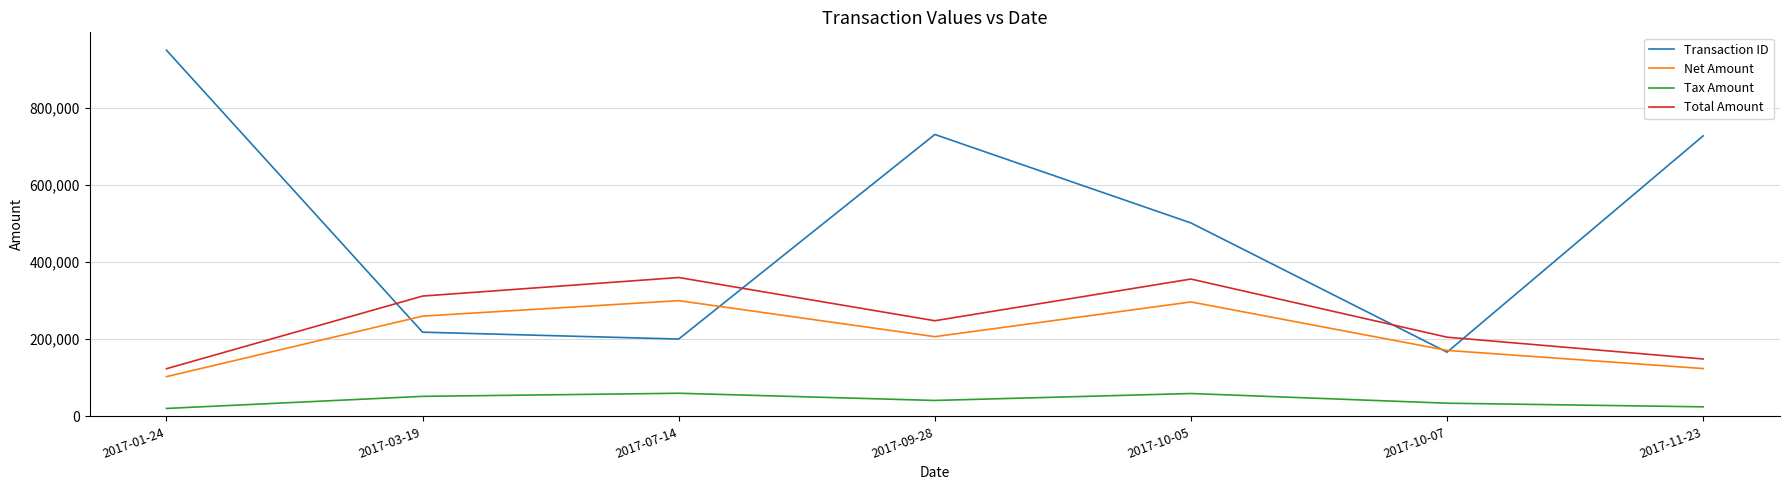

What are all the series names shown in the legend?

Transaction ID, Net Amount, Tax Amount, Total Amount